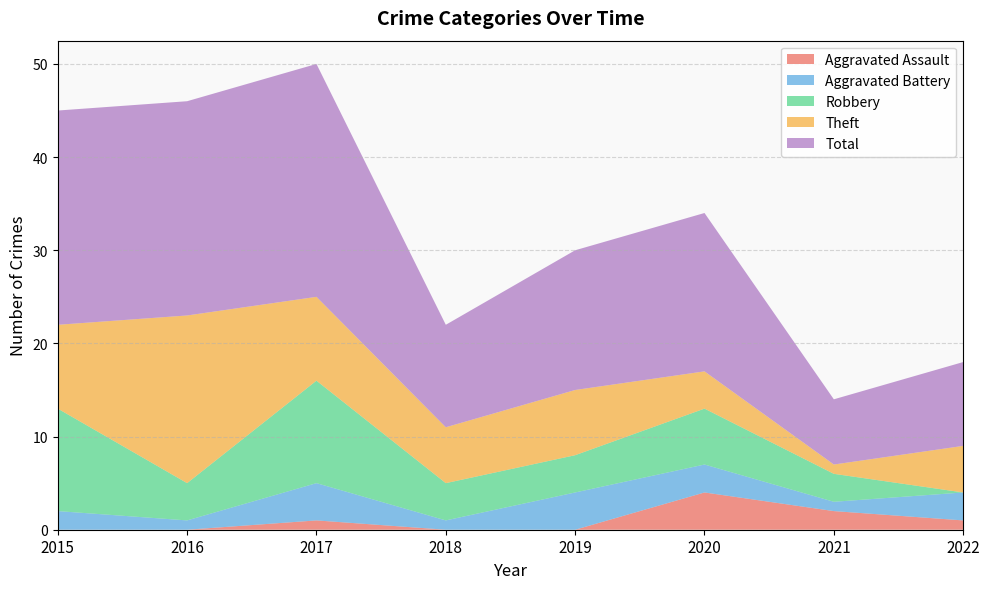

Reading right to left, transcribe all the data shown in this chart.

Aggravated Assault: 2022=1	2021=2	2020=4	2019=0	2018=0	2017=1	2016=0	2015=0
Aggravated Battery: 2022=3	2021=1	2020=3	2019=4	2018=1	2017=4	2016=1	2015=2
Robbery: 2022=0	2021=3	2020=6	2019=4	2018=4	2017=11	2016=4	2015=11
Theft: 2022=5	2021=1	2020=4	2019=7	2018=6	2017=9	2016=18	2015=9
Total: 2022=9	2021=7	2020=17	2019=15	2018=11	2017=25	2016=23	2015=23